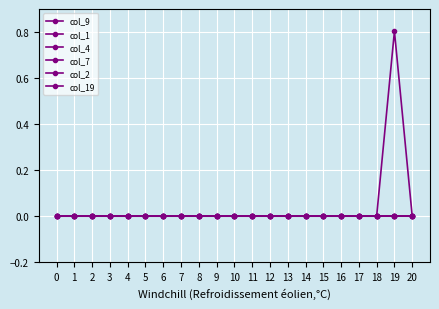

True or false: col_2 and col_19 intersect in this chart.

False